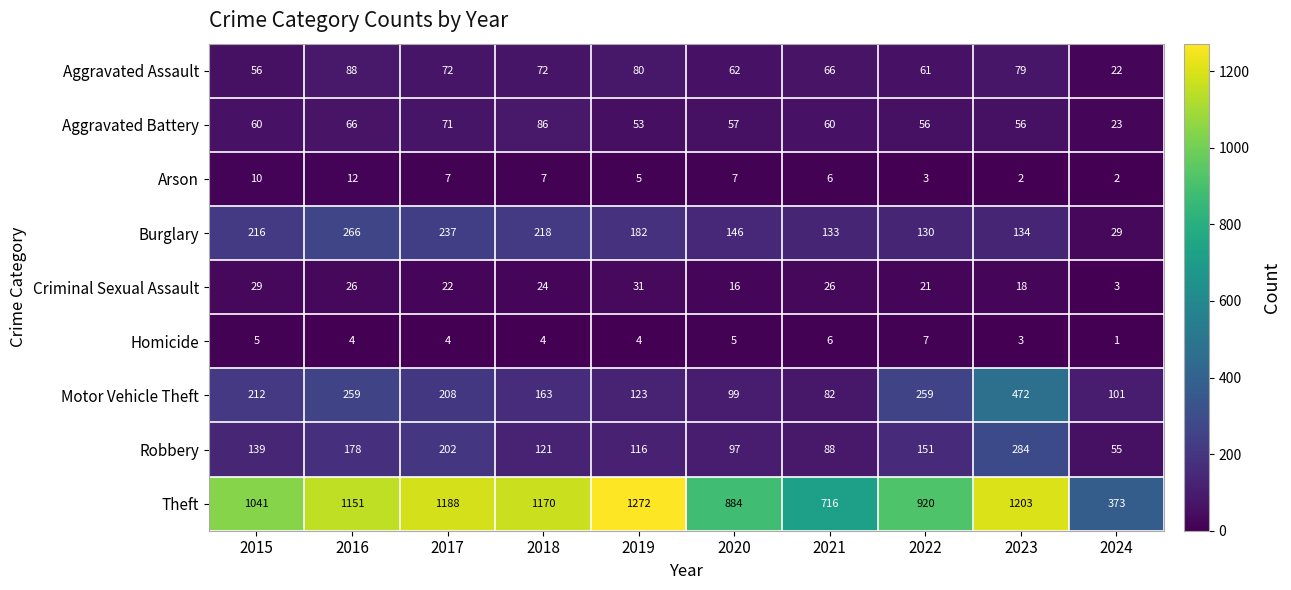

What is the sum of all Motor Vehicle Theft values?

1978